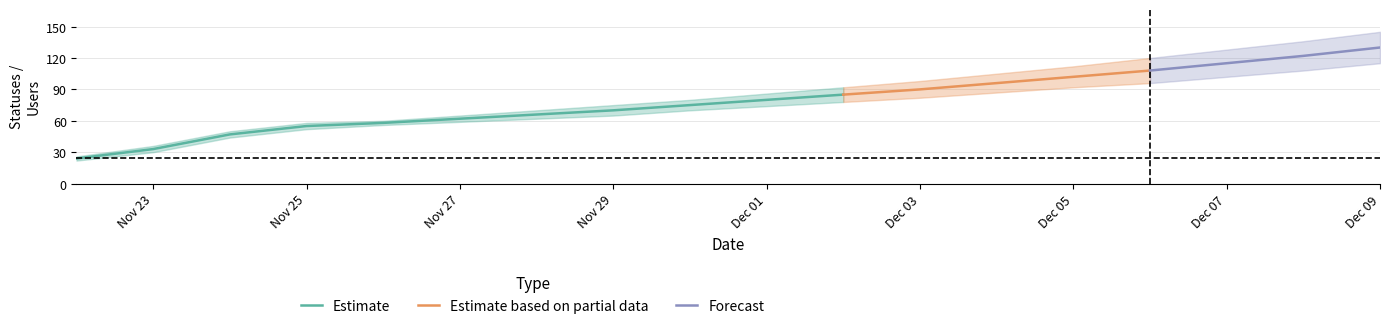

True or false: statuses and users_upper cross at least once.

False